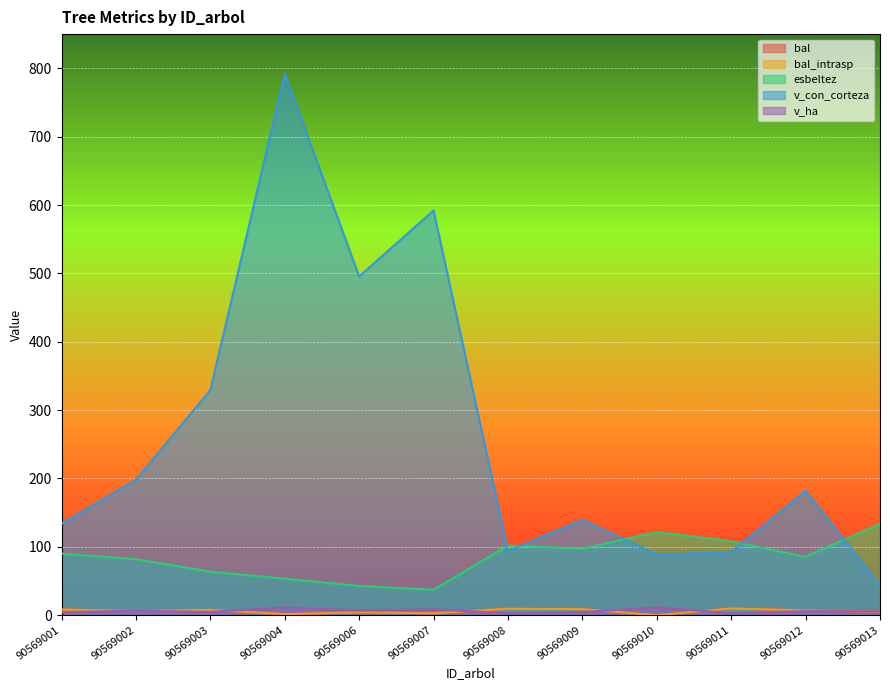

What is the maximum value for esbeltez?

133.7